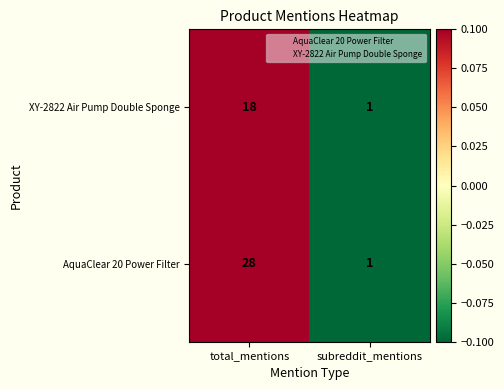

At which category does the chart reach its peak across all series?

total_mentions